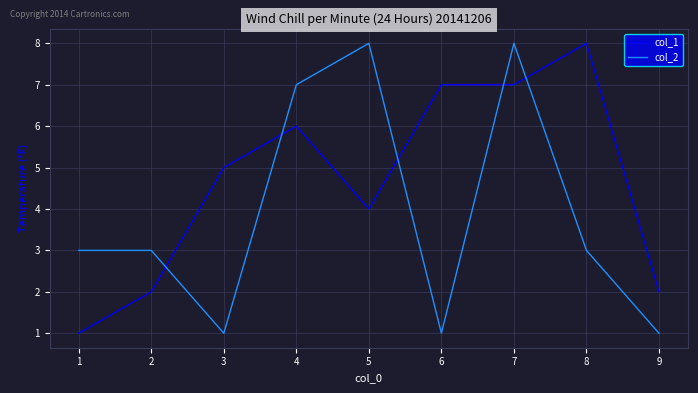

Which series changed the most between 2 and 6?

col_1